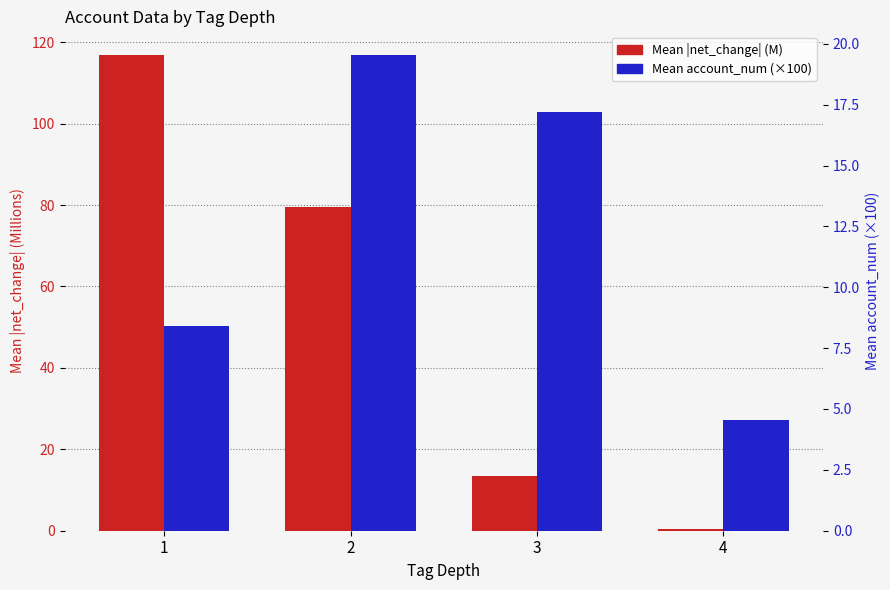

How many bars are there in total?

8